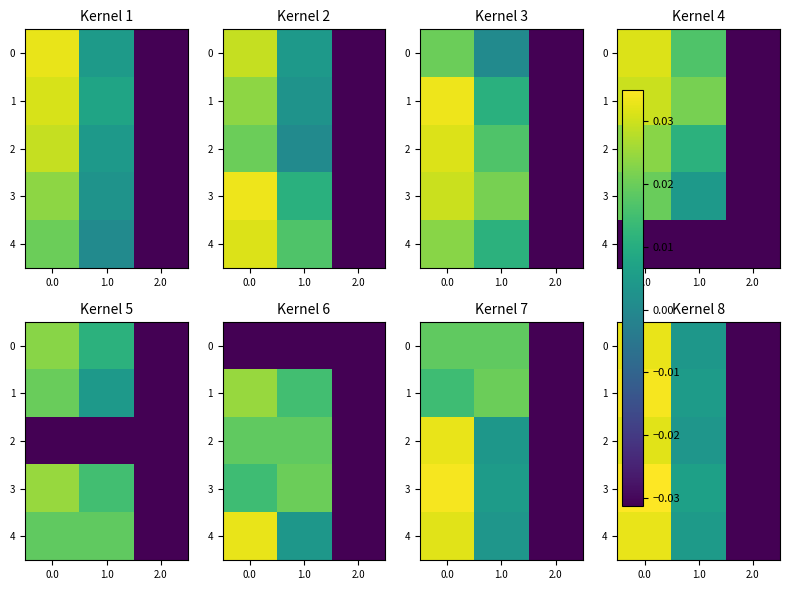

How many data points in 2 are less than 0?

1